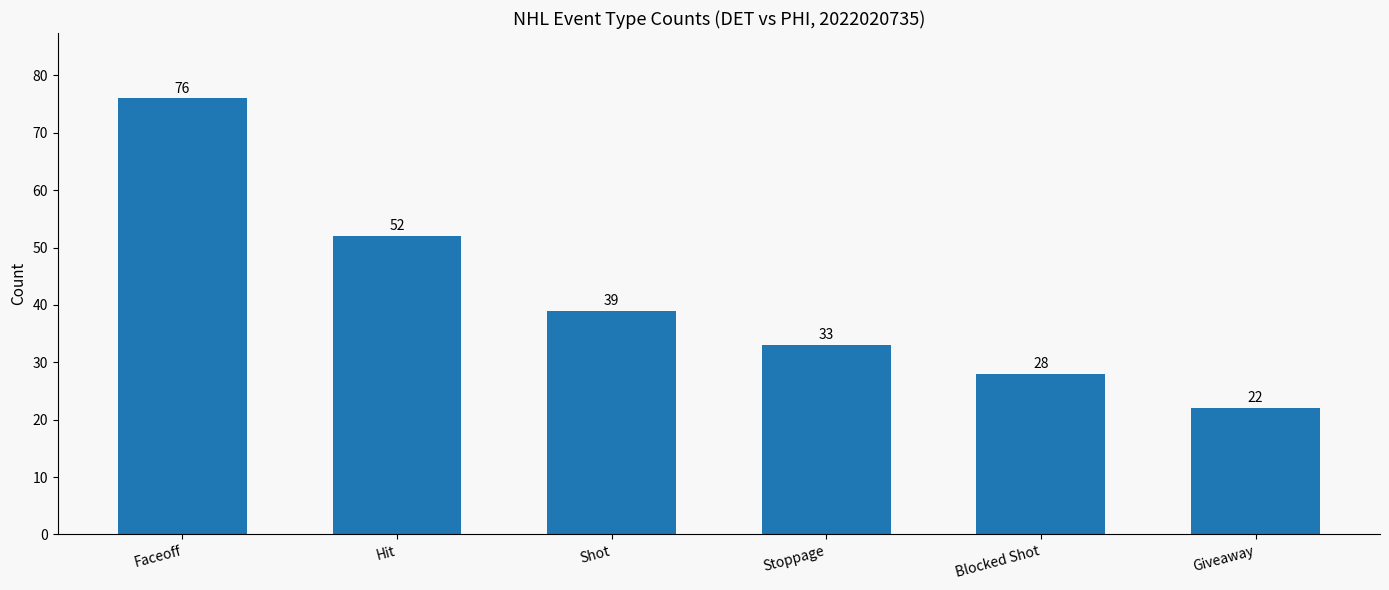

The chart shows a value of 39 at Shot. True or false?

True